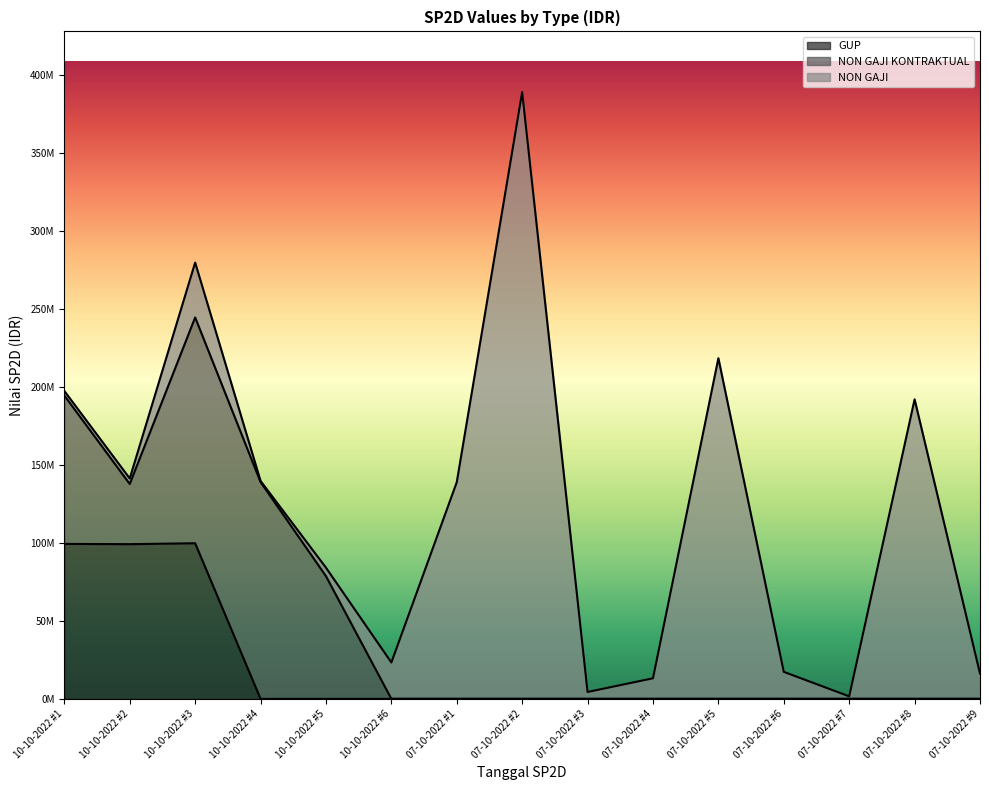

At which category does NON GAJI KONTRAKTUAL reach its first local valley?

10-10-2022 #2